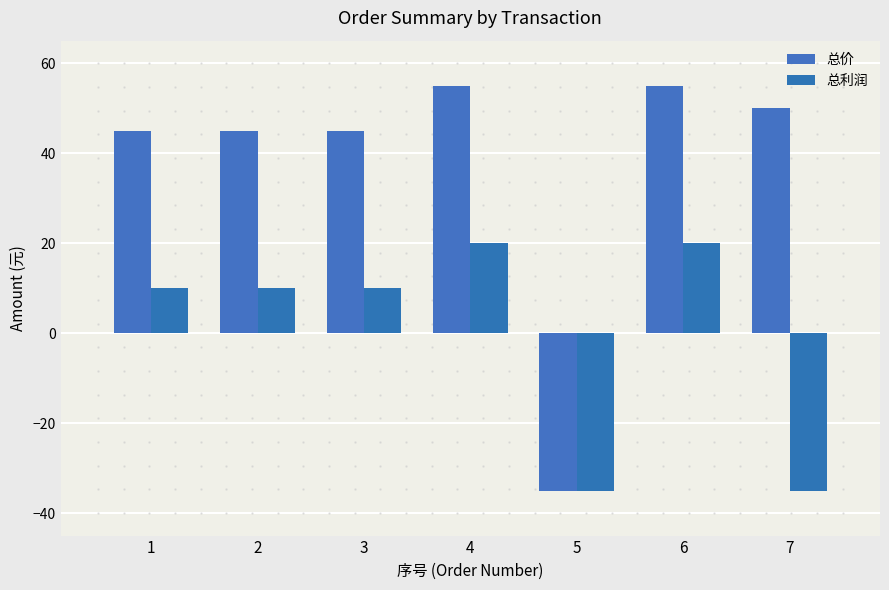

At 3, list the series in order from largest to smallest.

总价, 总利润